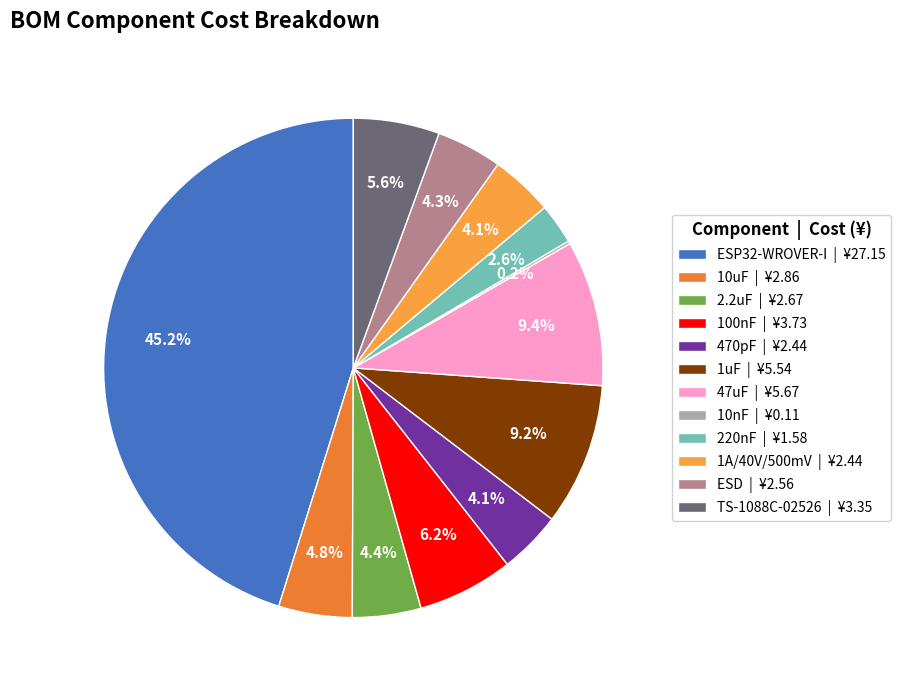

To the nearest percent, what percentage of the pie is ESD?

4%